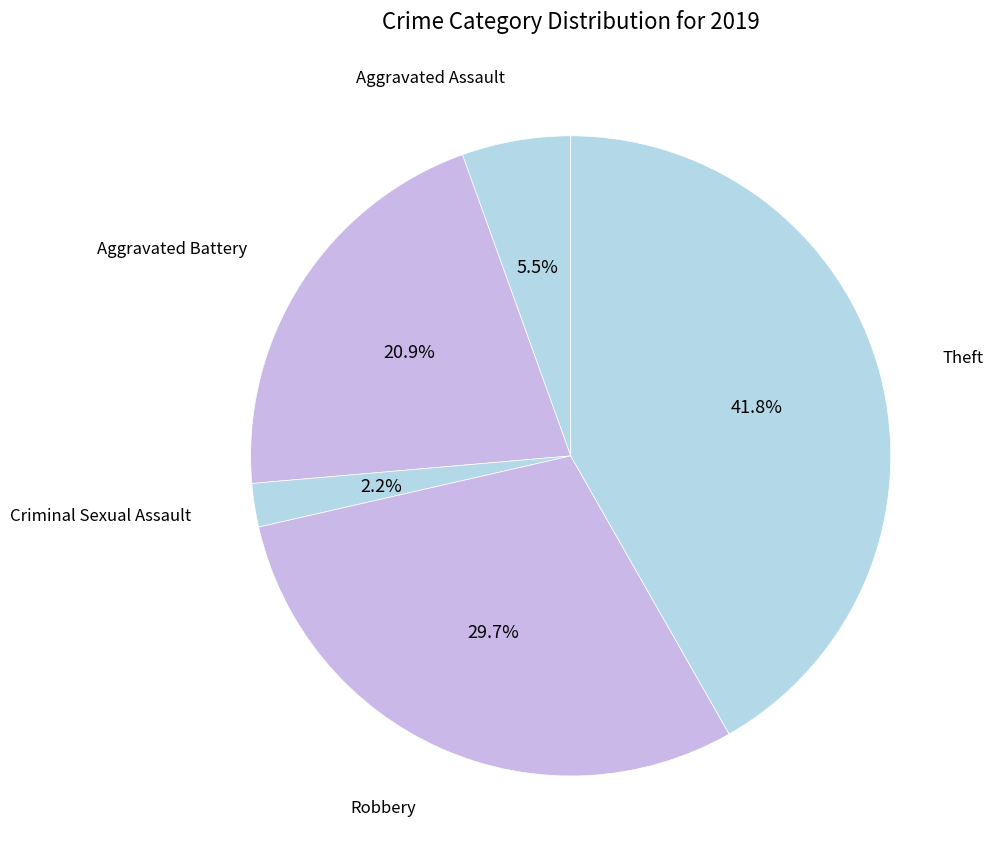

Is there any slice that represents more than half of the pie?

No